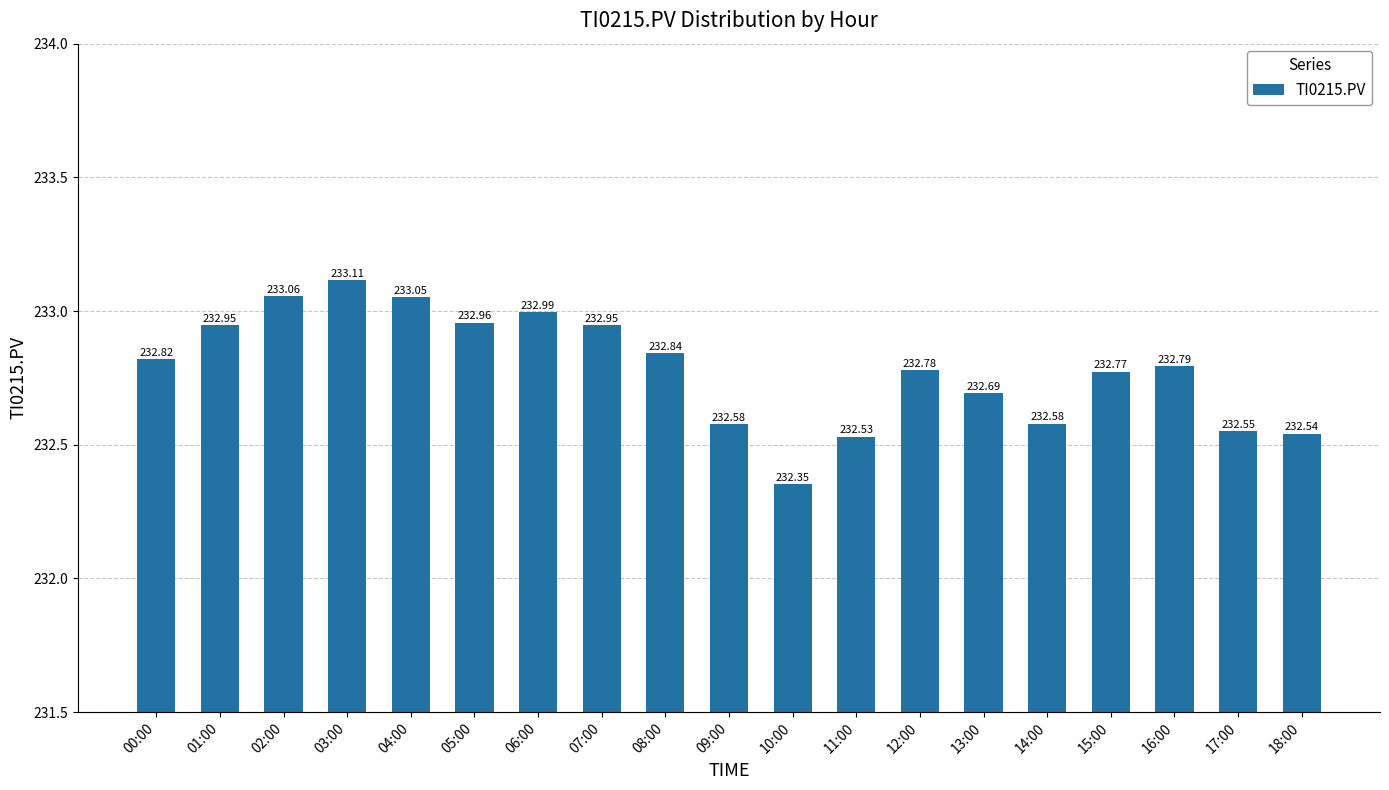

What is the smallest value displayed?

232.4